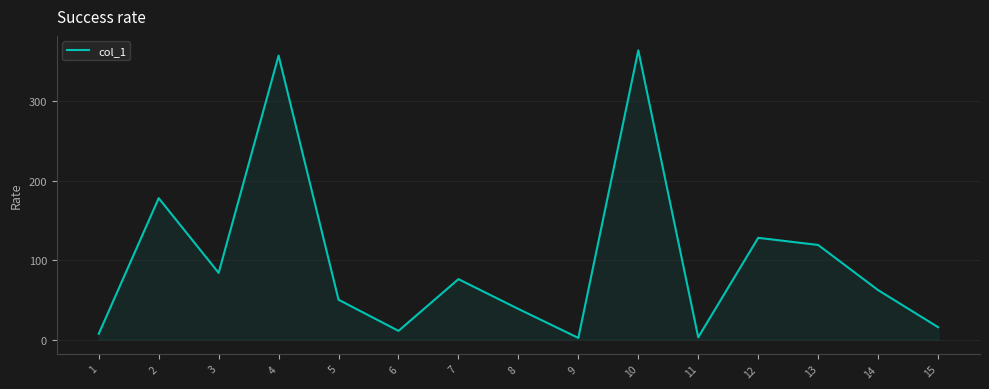

How many values are below 62?

7